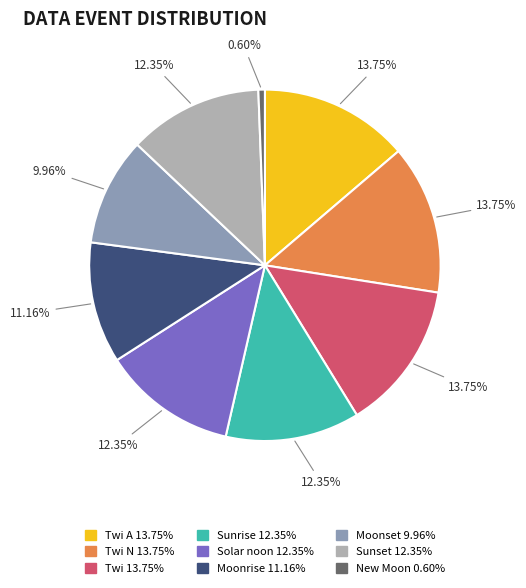

Does any single category account for the majority?

No